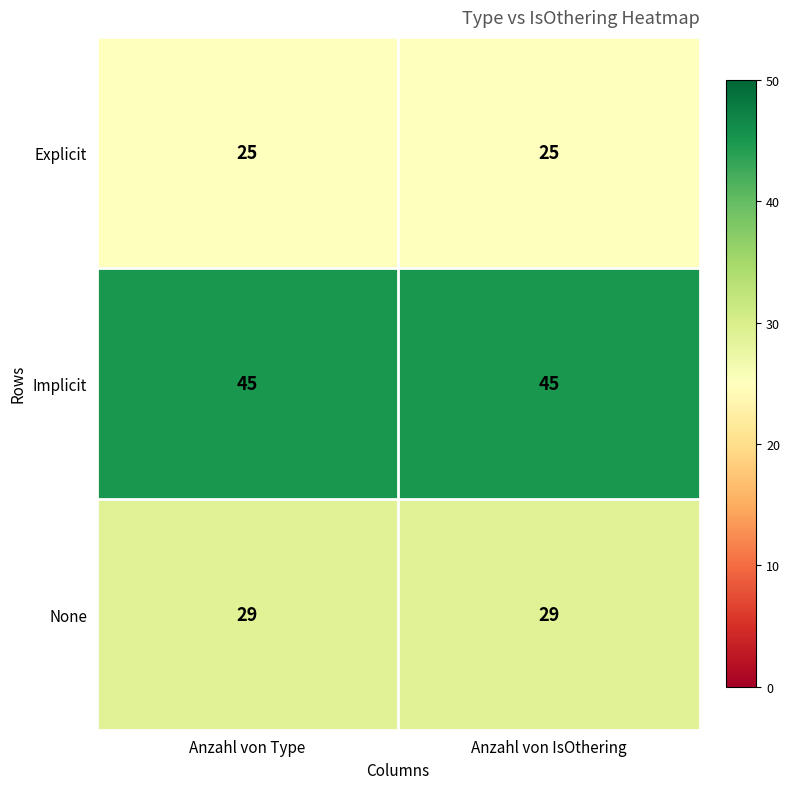

What is the smallest value displayed?

25